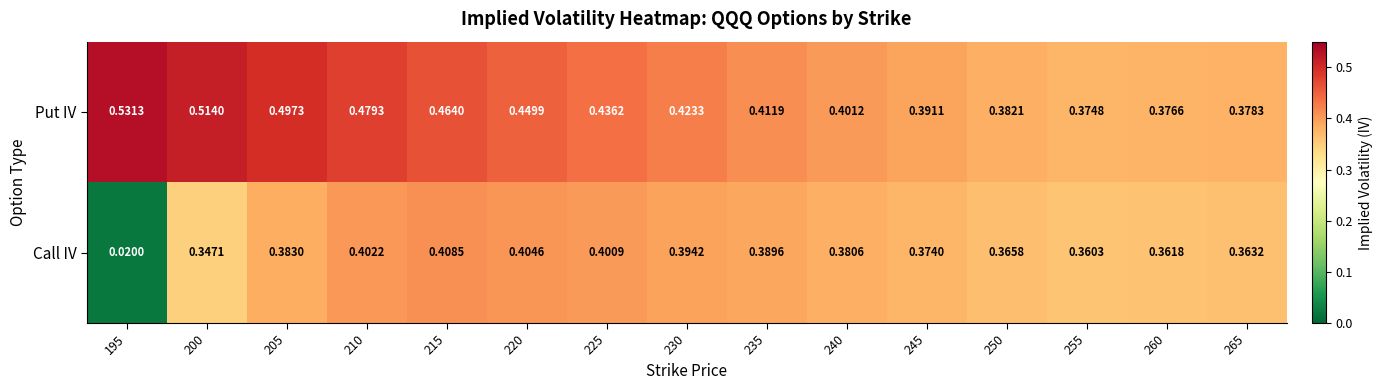

List the series in order of their overall mean, lowest first.

Call IV, Put IV